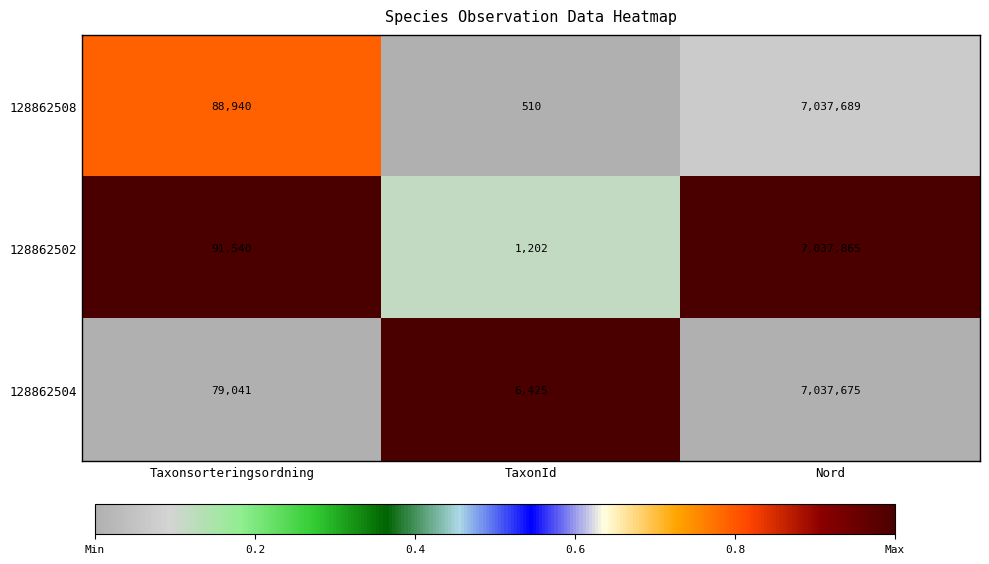

At which category is the sum across all series the highest?

Nord